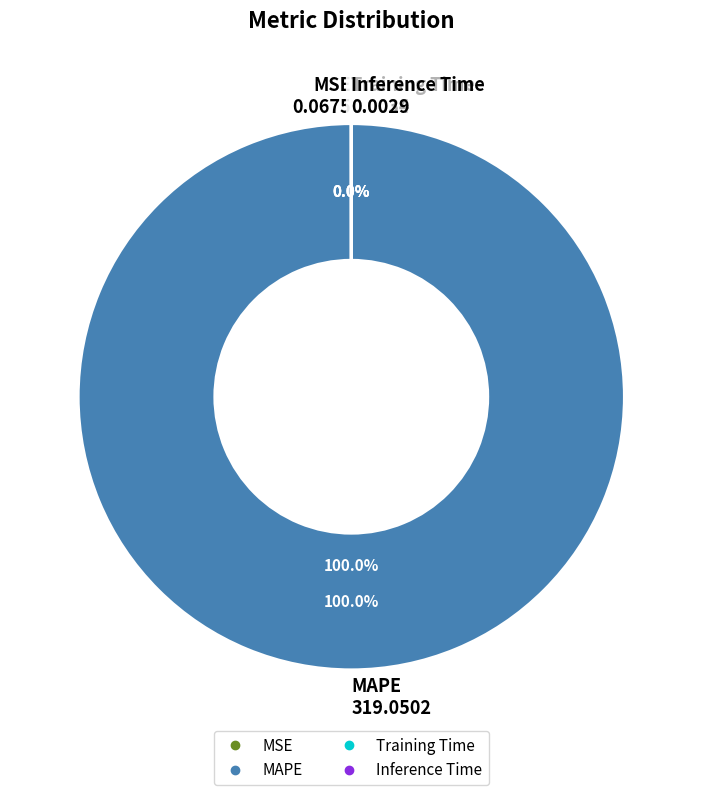

Between MSE and Training Time, which is larger?

MSE